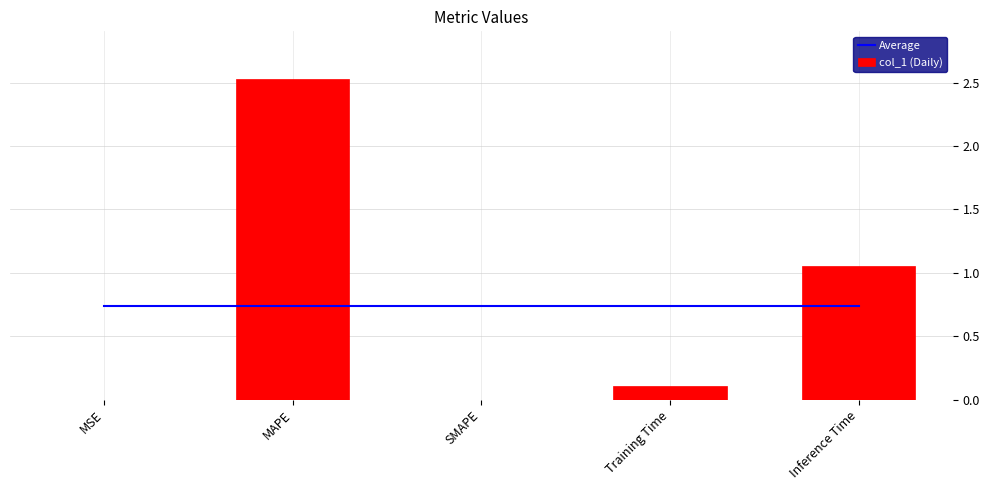

What is the sum of all Average values?

3.7